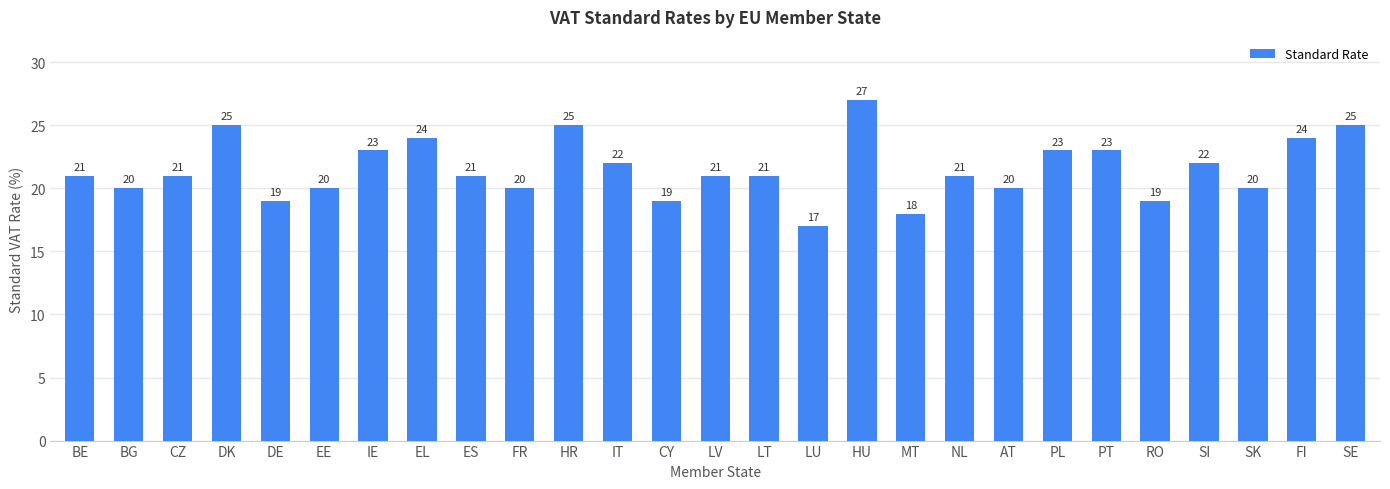

Reading left to right, transcribe all the data shown in this chart.

21	20	21	25	19	20	23	24	21	20	25	22	19	21	21	17	27	18	21	20	23	23	19	22	20	24	25